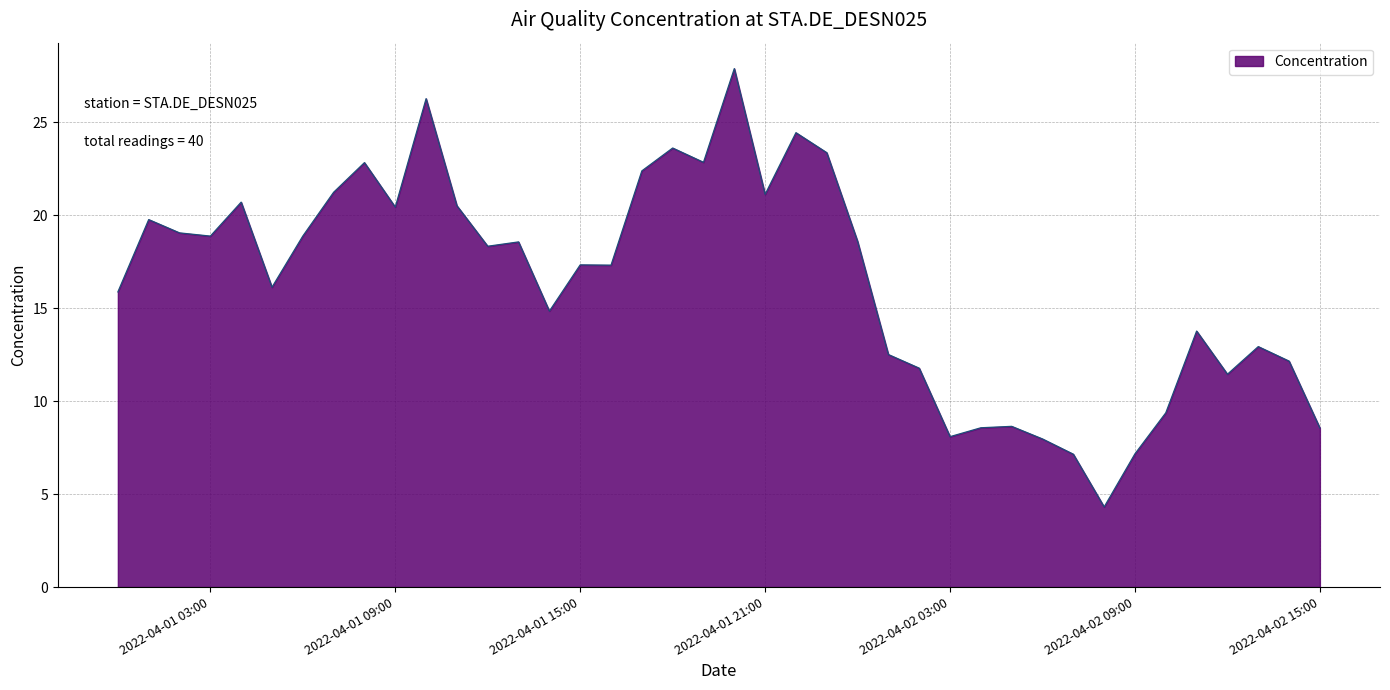

Count the number of categories in the chart.

40